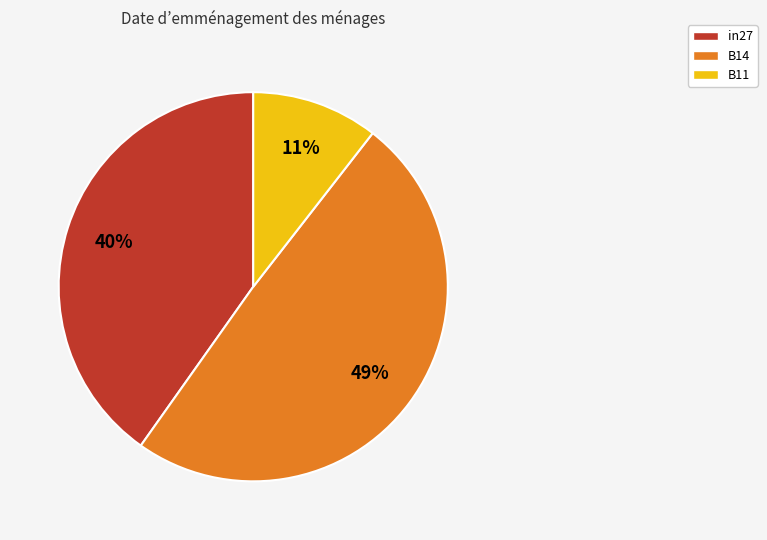

To the nearest percent, what is the average slice percentage?

33%